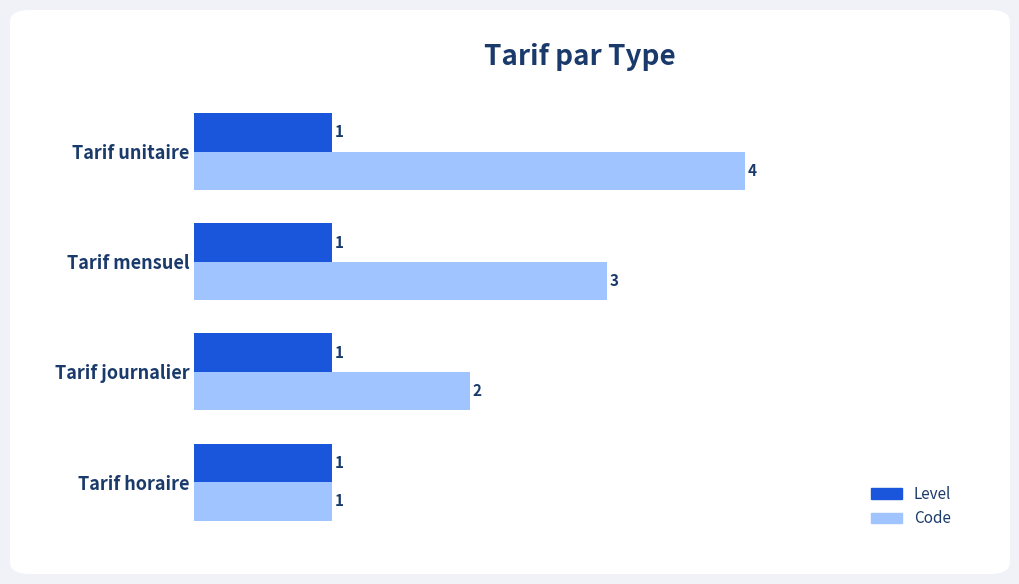

At Tarif mensuel, list the series in order from largest to smallest.

Code, Level